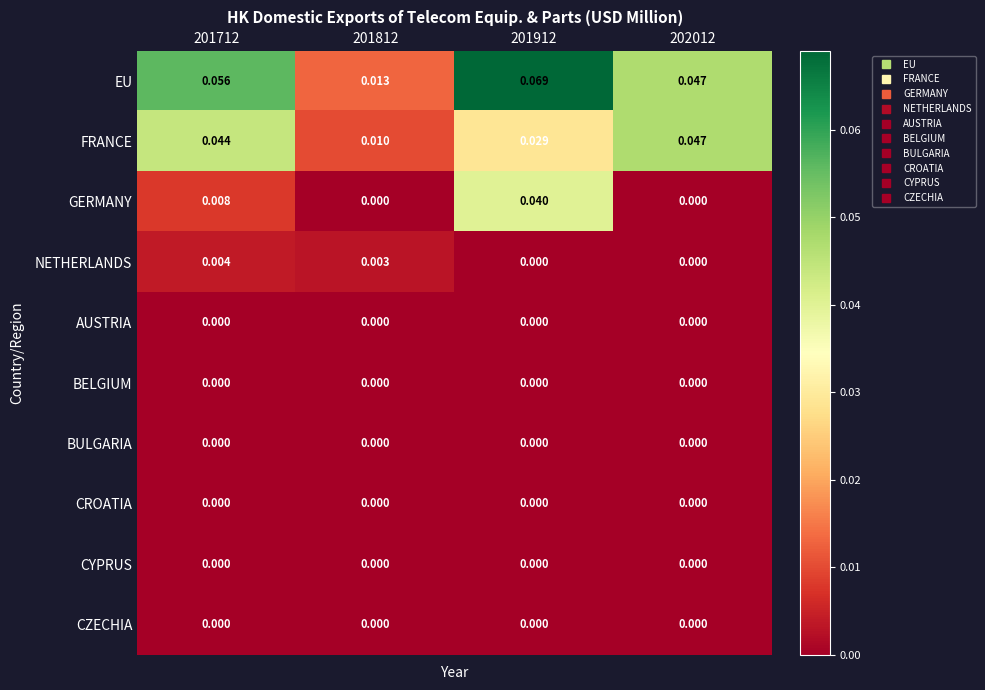

Which series has the widest spread of values?

EU